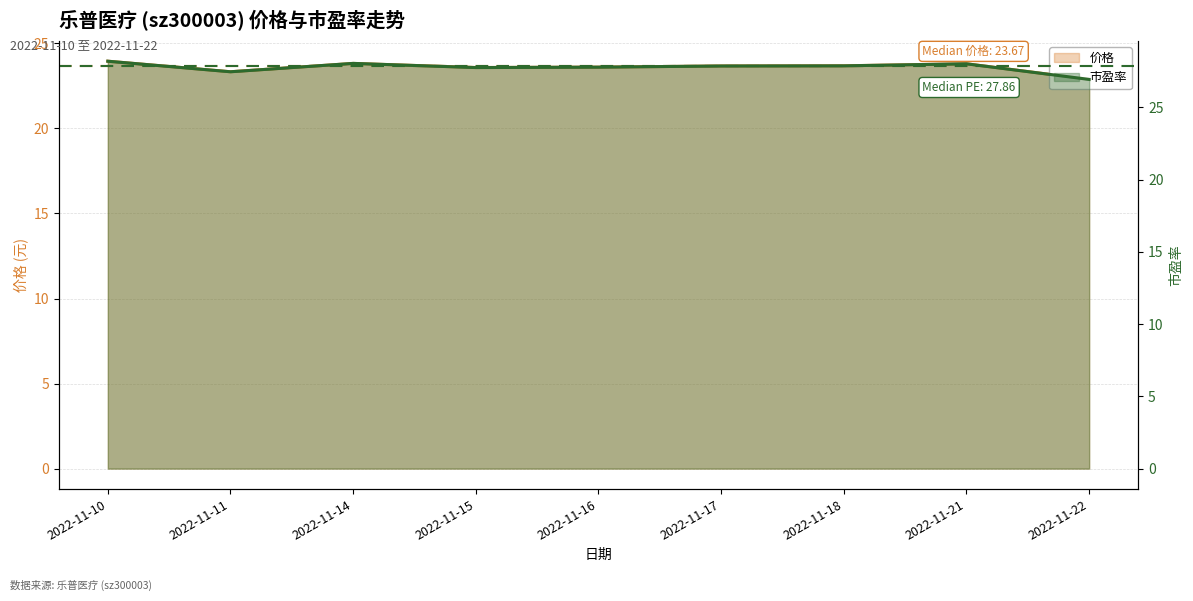

At how many categories does at least one series exceed 25?

9